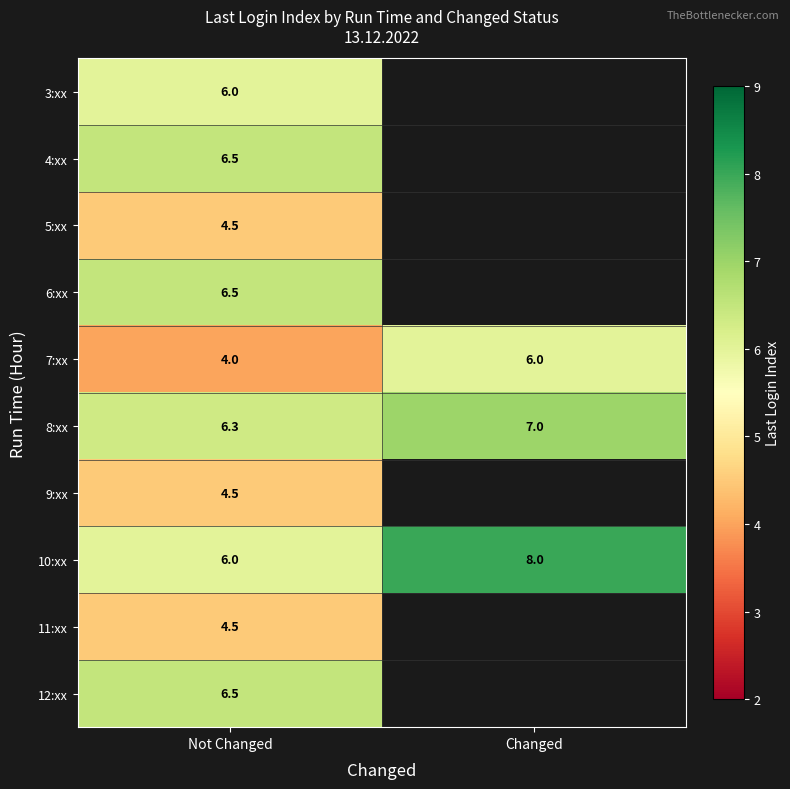

Count the 7:xx values in the range 4 to 6.

2